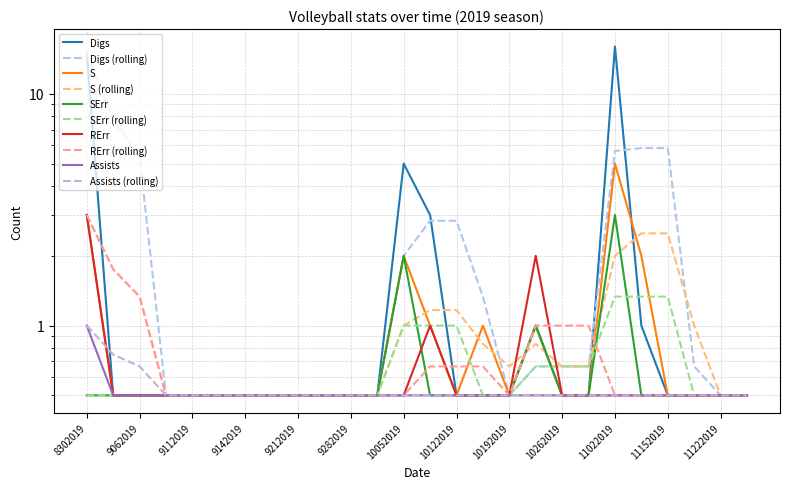

List the series in order of their peak value, lowest first.

Assists, SErr, RErr, S, Digs